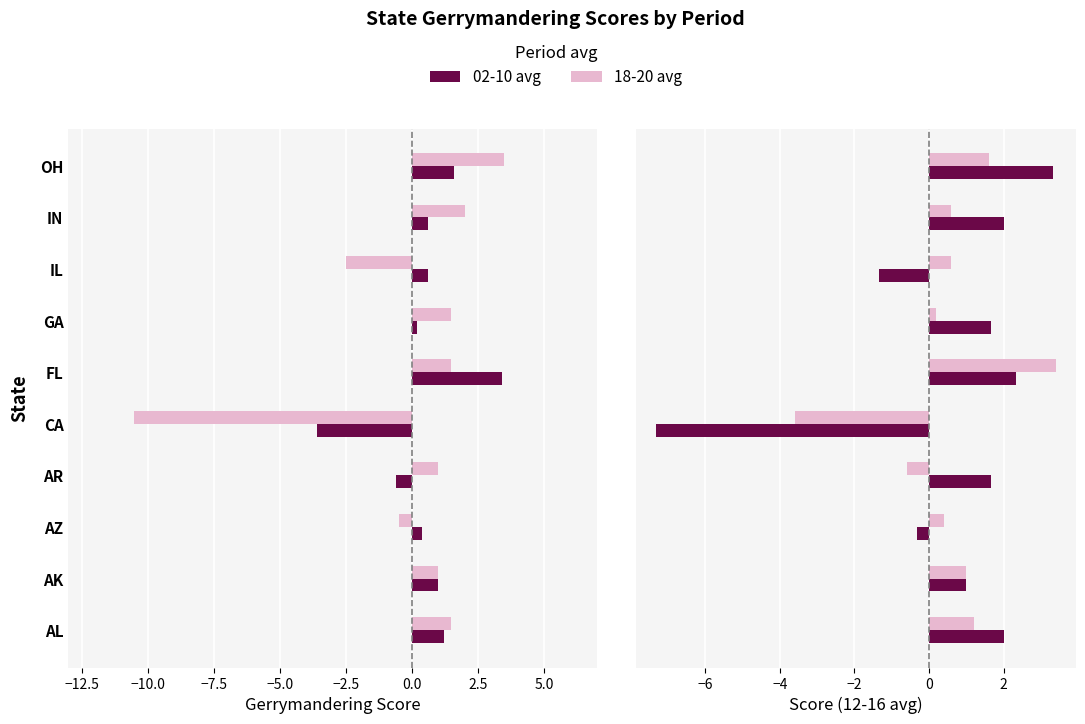

What is the minimum value for 12-16 avg?

-7.3